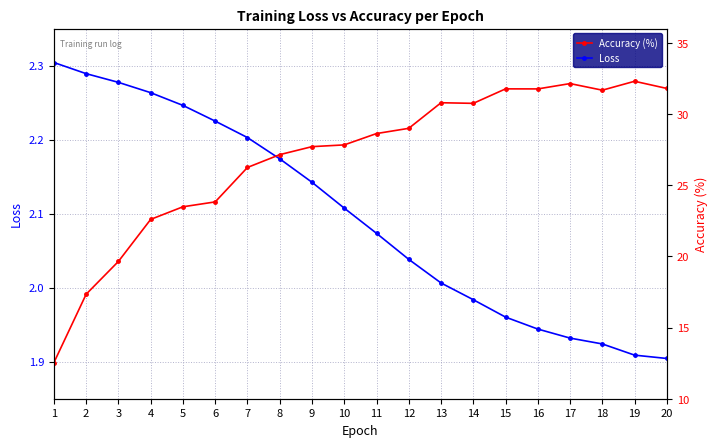

Which series has the largest range (max minus min)?

Accuracy (%)